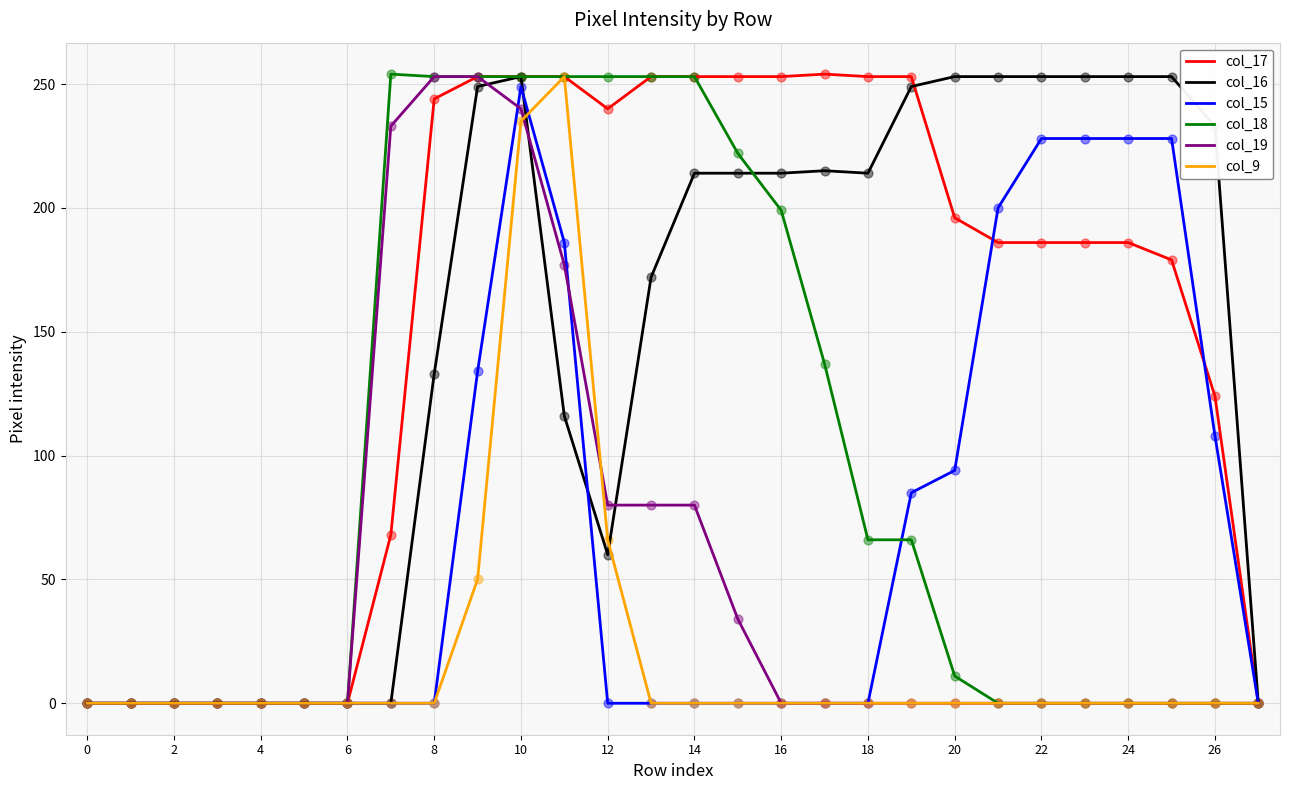

What is the maximum value shown in the chart?

254